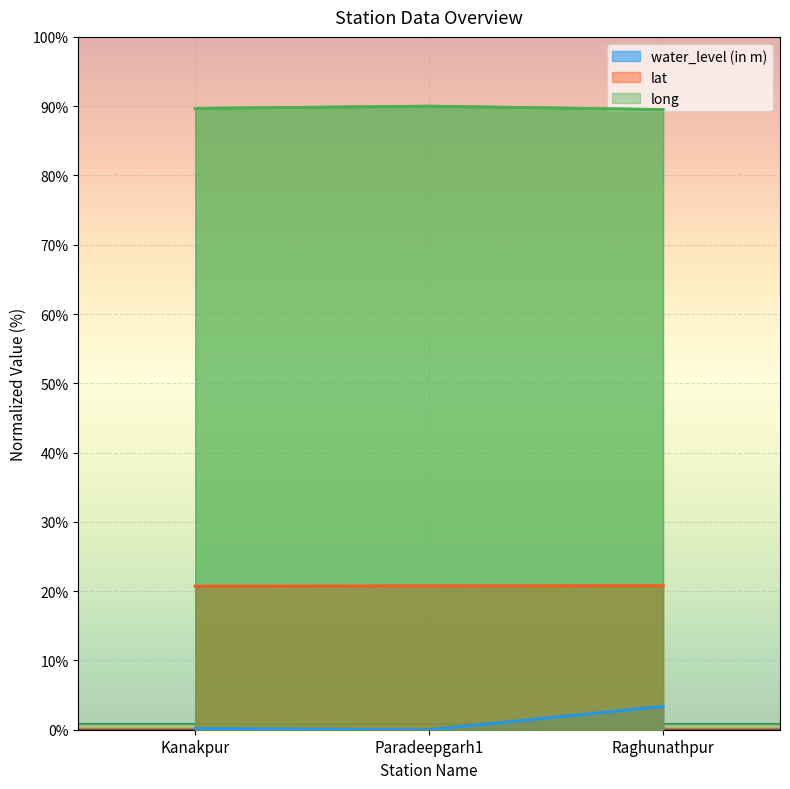

How many positive values does the water_level (in m) series have?

2